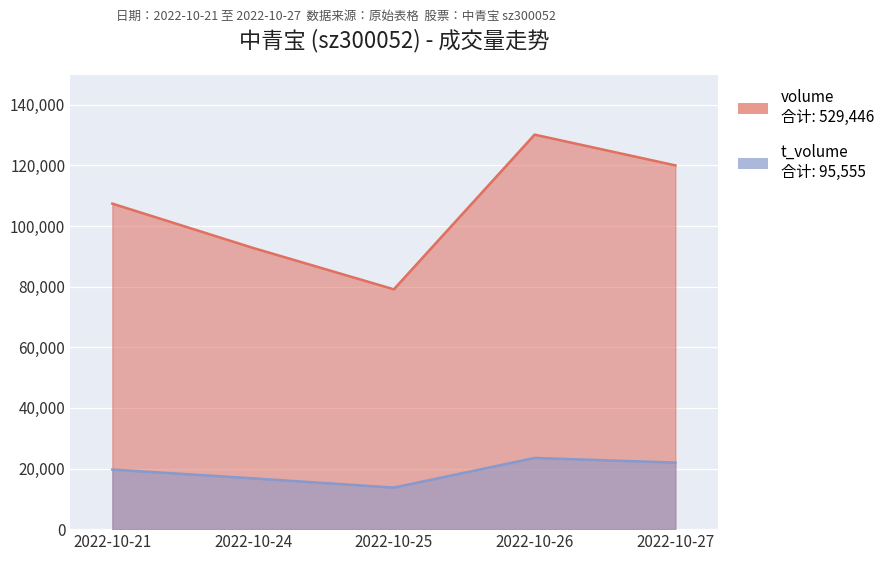

Is it true that t_volume equals 23489 at 2022-10-26?

True